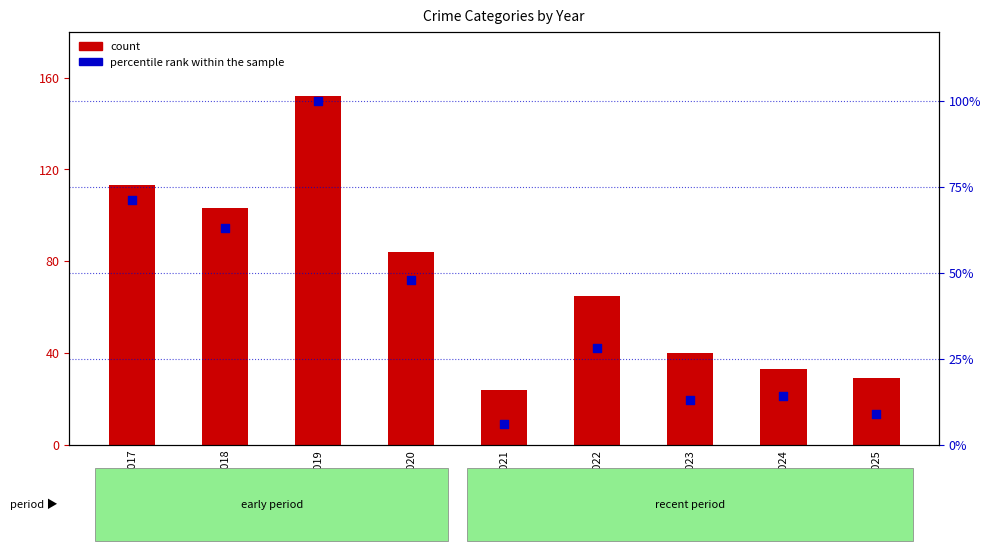

What are all the series names shown in the legend?

count, percentile rank within the sample